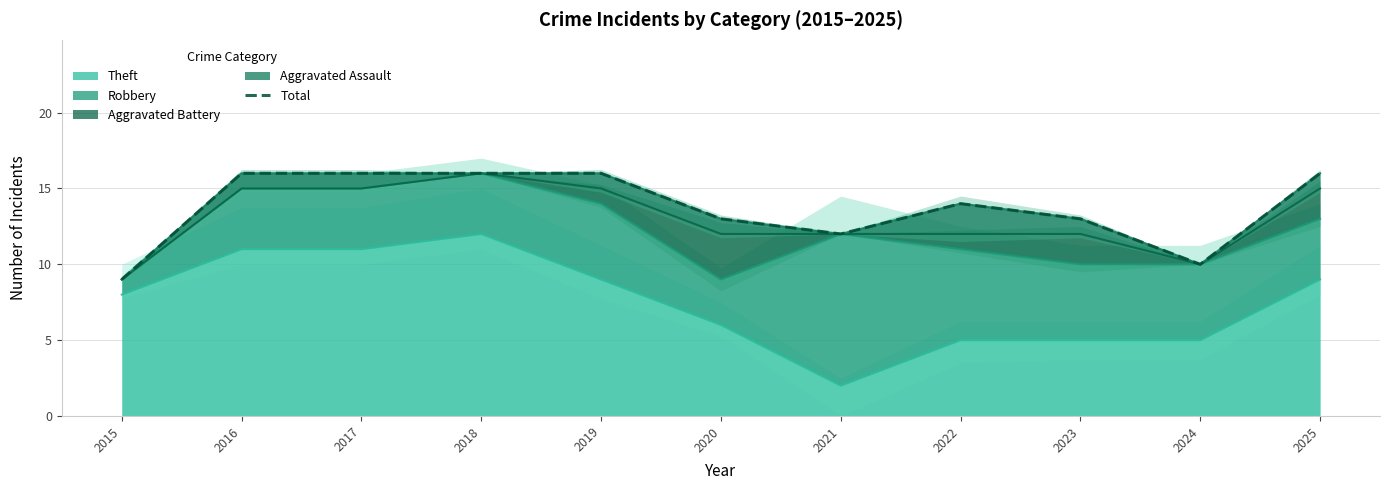

What is the ratio of the value at 2018 to the value at 2017?

1.0